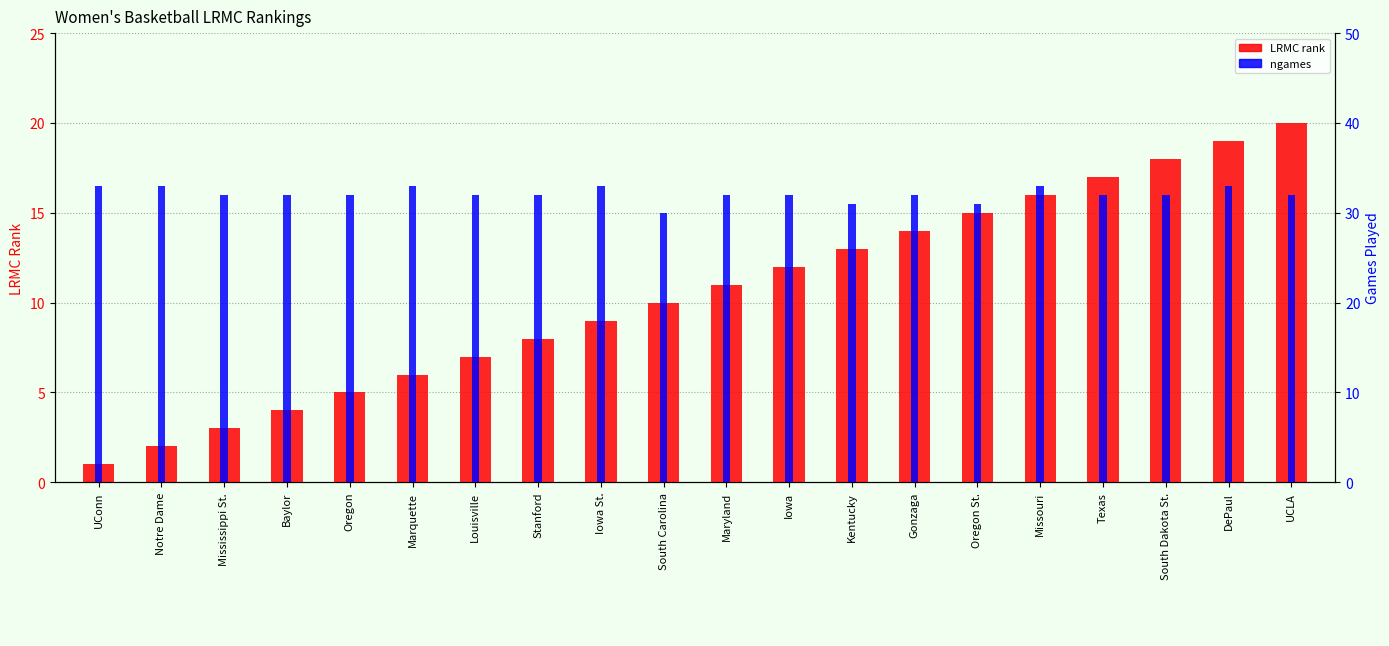

Which series has the widest spread of values?

LRMC_rank